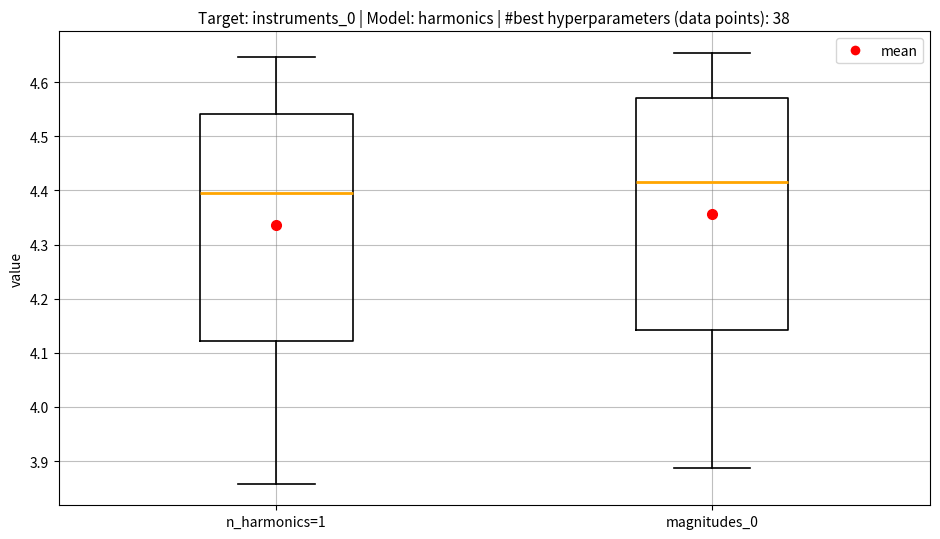

Where does the median line of the box for n_harmonics=1 sit on the y-axis? The values are not printed on the chart, so give them approximately, as read against the axis.

4.39